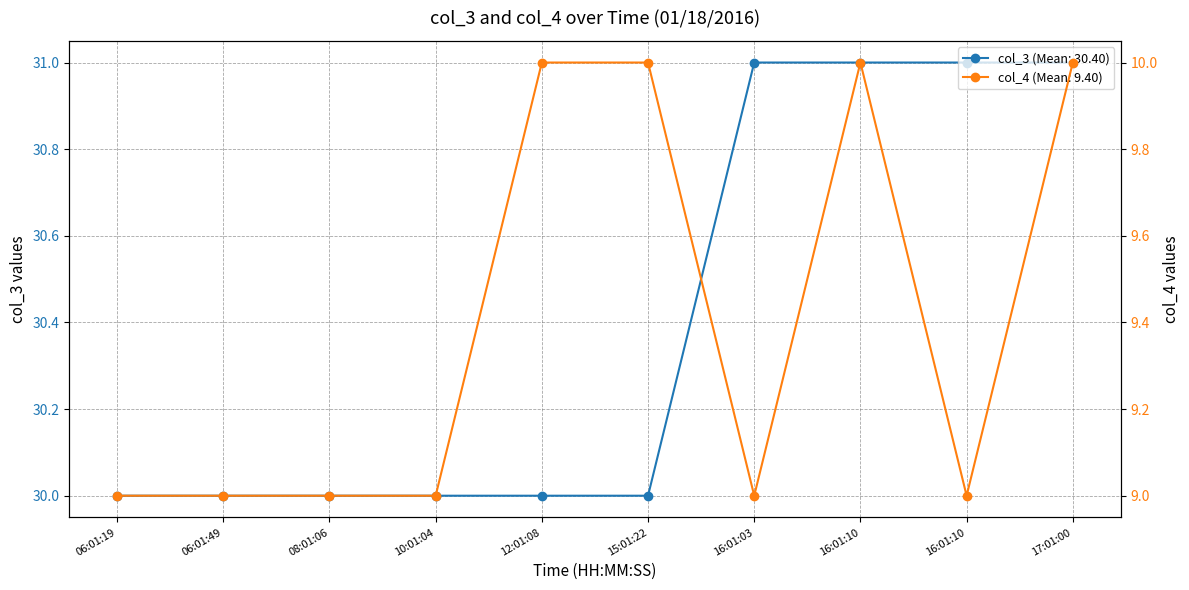

Count the col_3 values in the range 30 to 31.

10